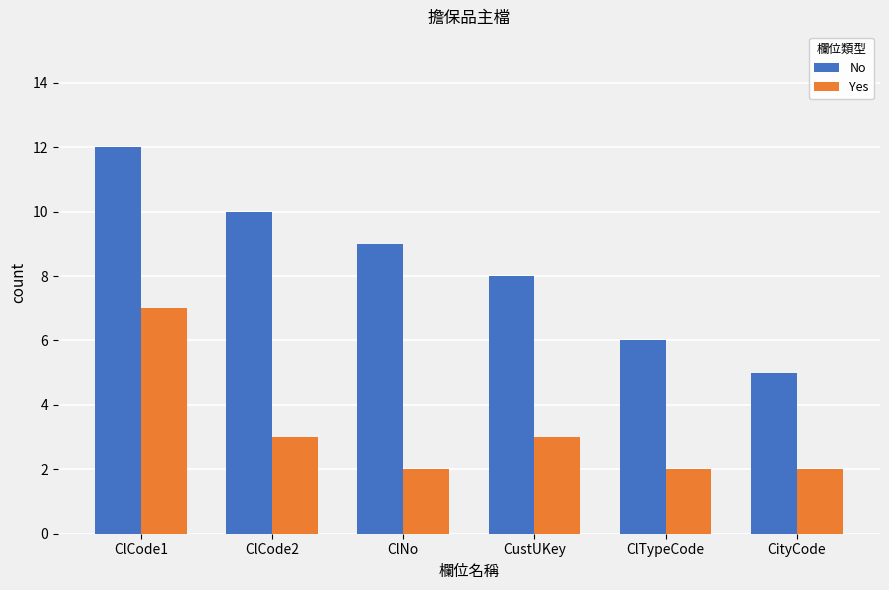

What is the label of the 2nd bar from the right?

ClTypeCode